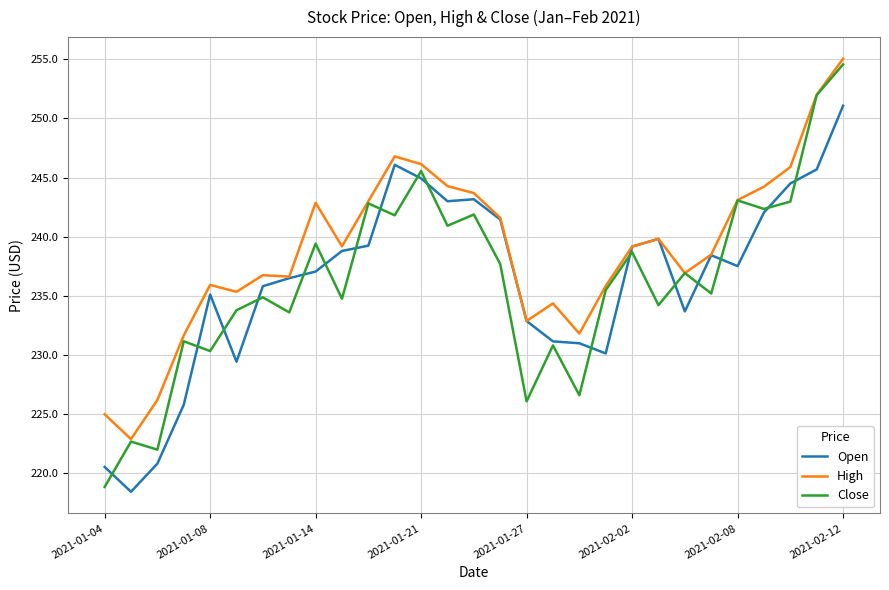

Which series has the largest total across all categories?

High